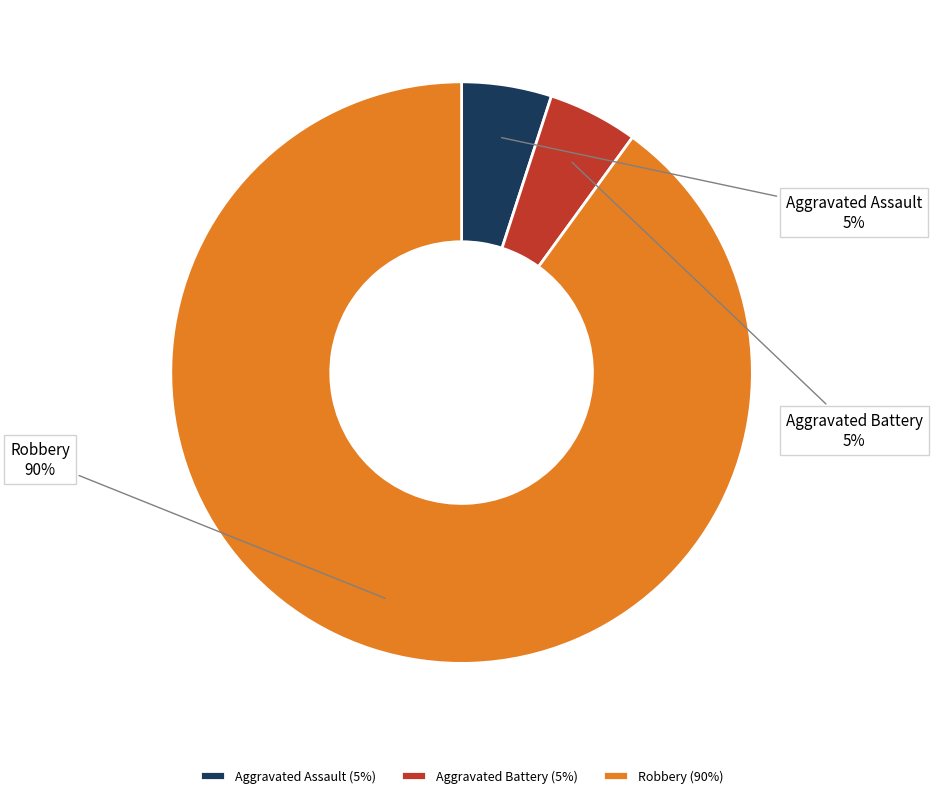

Combined, do Aggravated Assault and Aggravated Battery account for over 50%?

No